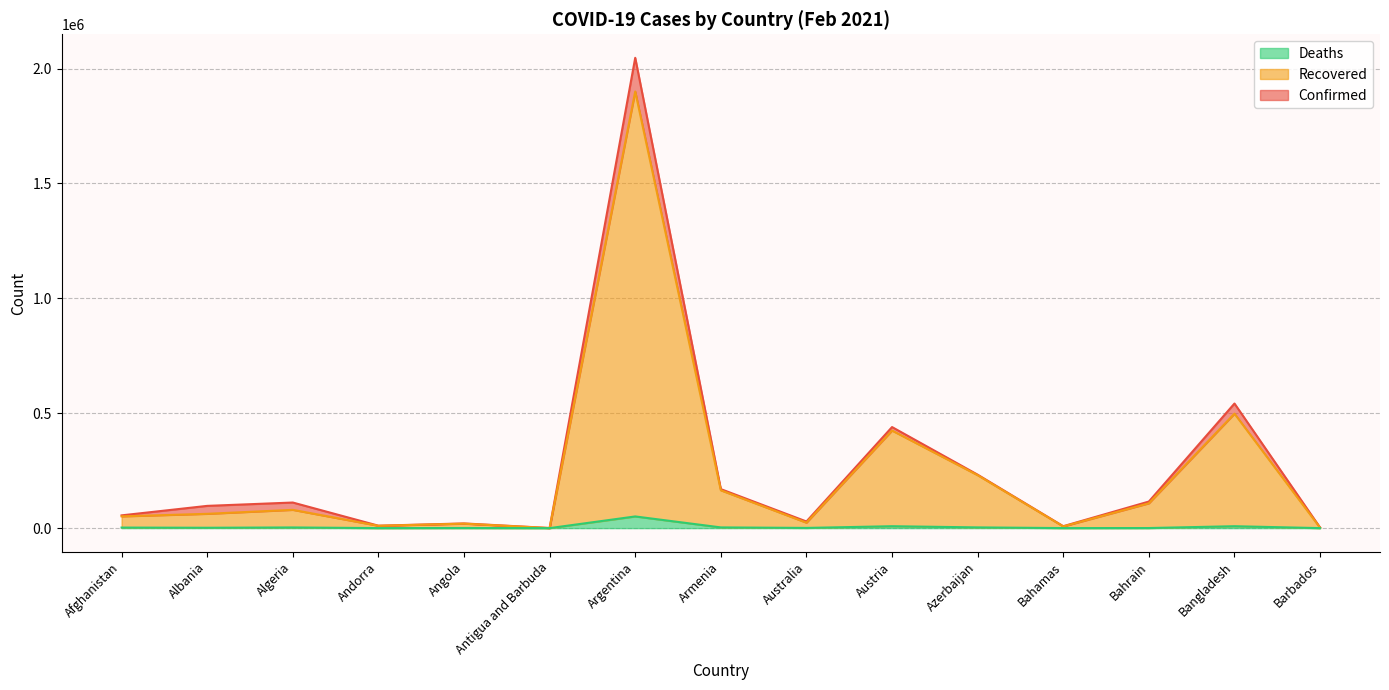

What is the label of the 8th point from the right?

Armenia